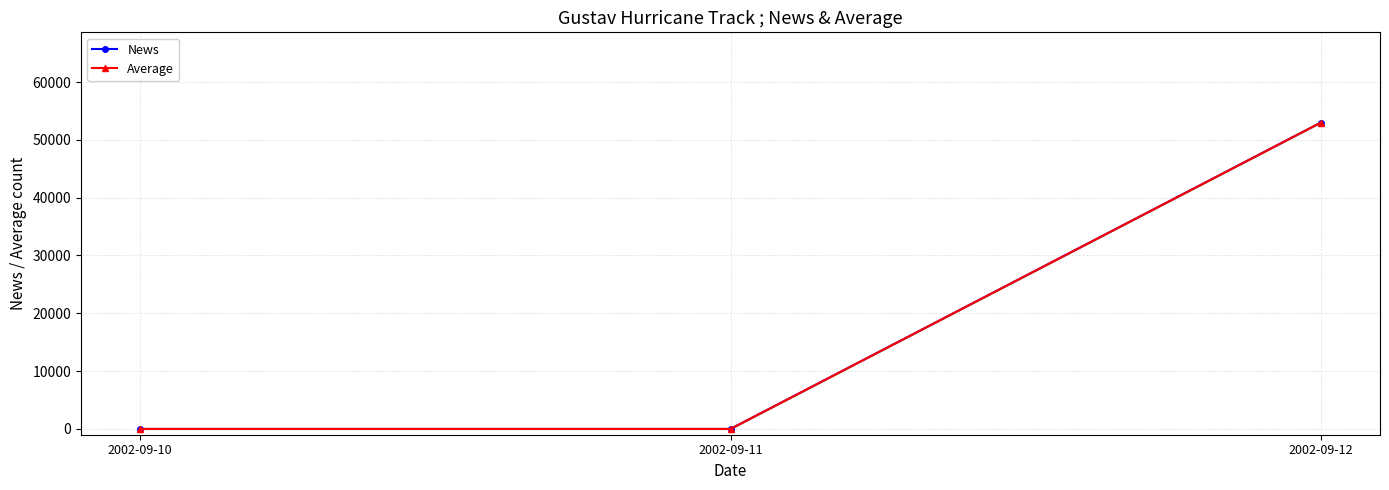

Reading left to right, list all the values displayed in this chart.

News: 0	0	53000
Average: 0	0	53000